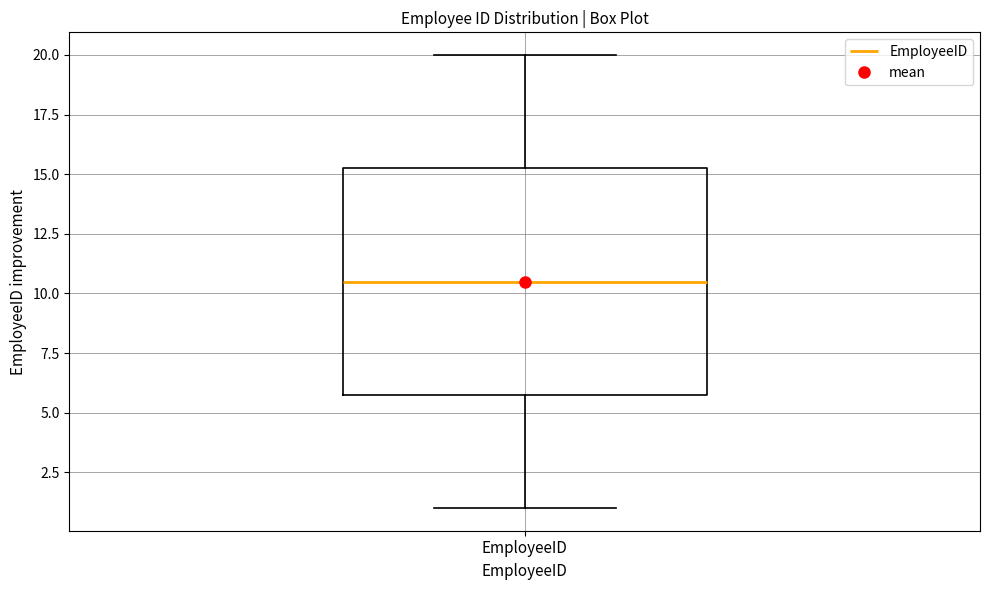

Read this box plot against the y-axis: the position of the median line, the range covered by the box, and the ends of both whiskers. The values are not printed on the chart, so give them approximately, as read against the axis.

median 10.5, box 6.0 to 15.5, whiskers 1.0 to 20.0